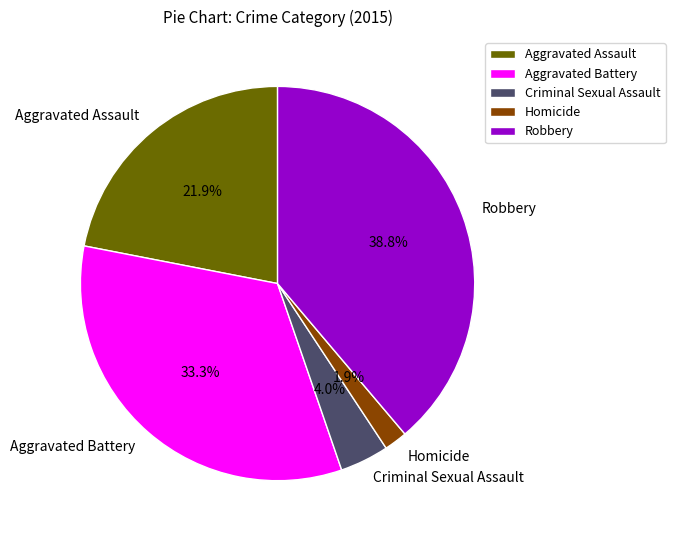

To the nearest percent, what is the difference between the Robbery and Aggravated Assault slice percentages?

17%